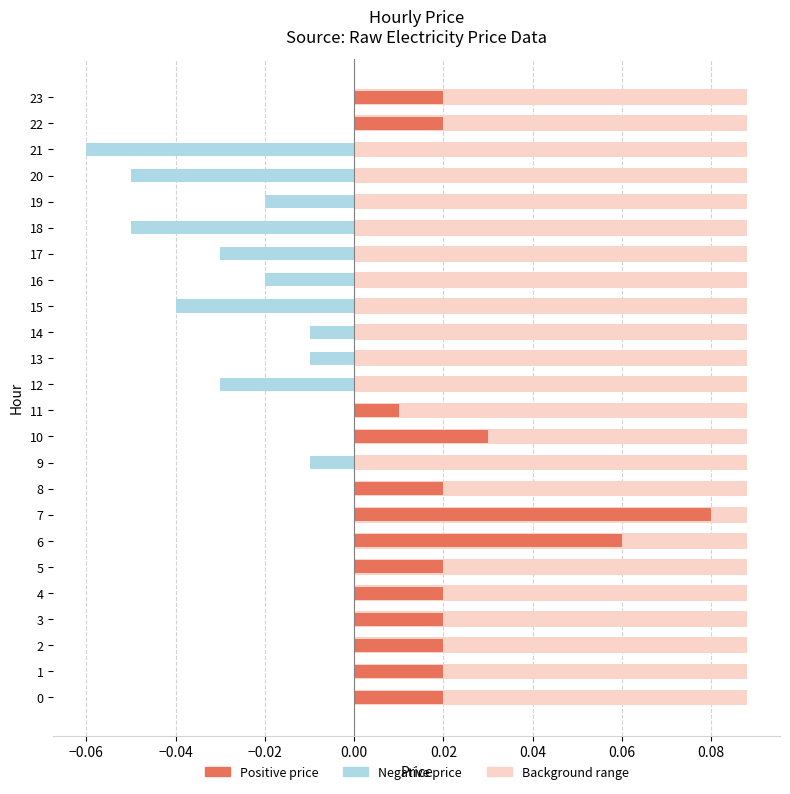

What is the greatest value displayed?

0.1